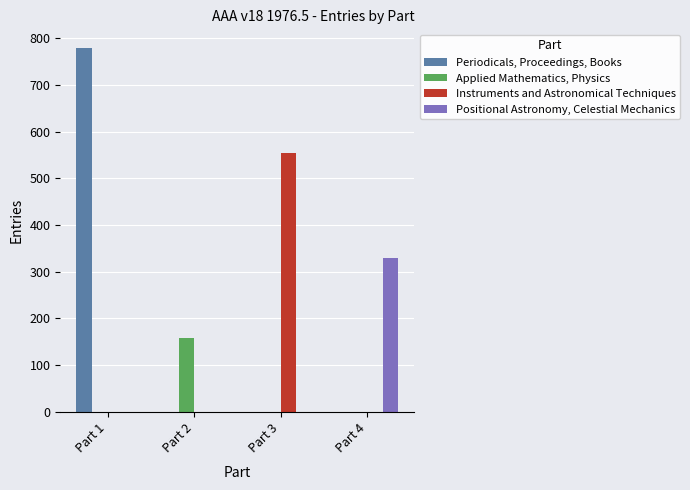

At which category is the sum across all series the highest?

Part 1